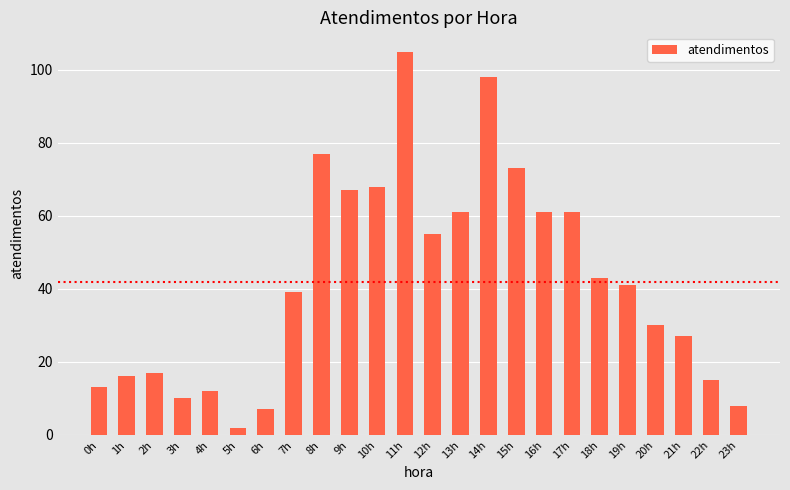

Is it true that the value at 1h is 24?

False